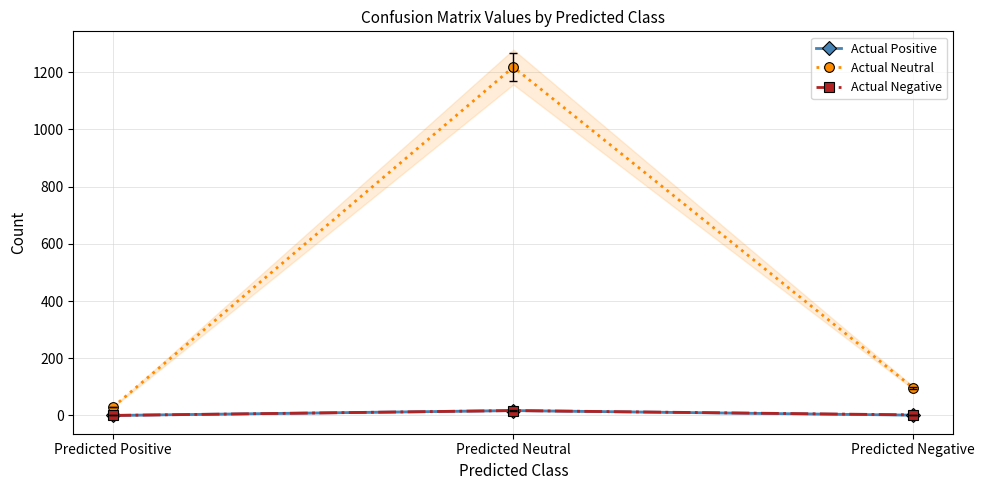

What is the spread (max minus min) of values at Predicted Positive?

30